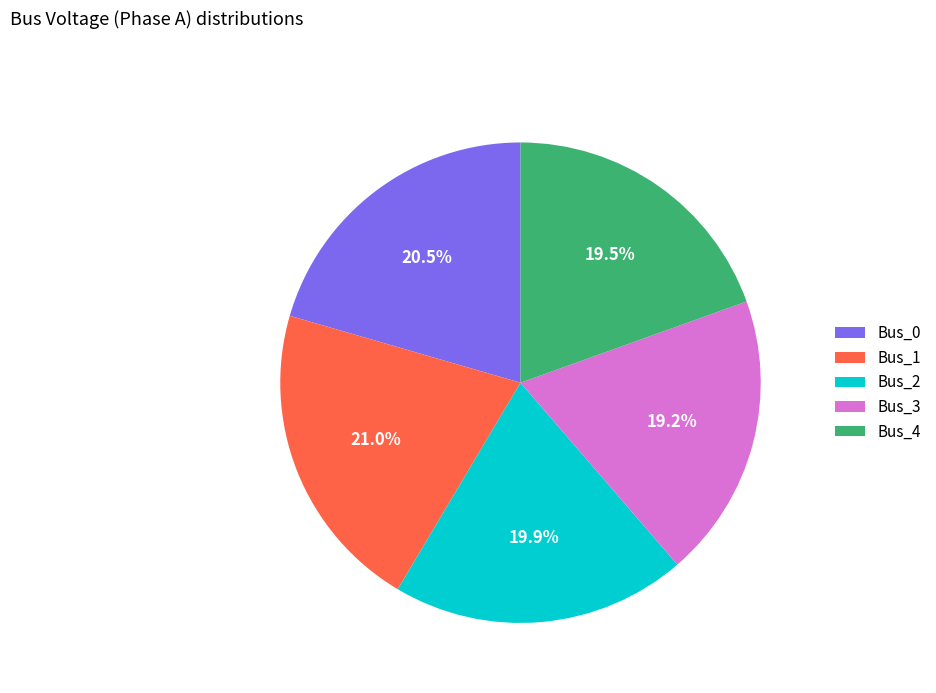

Approximately how many times larger is the value at Bus_2 compared to Bus_0?

1.0